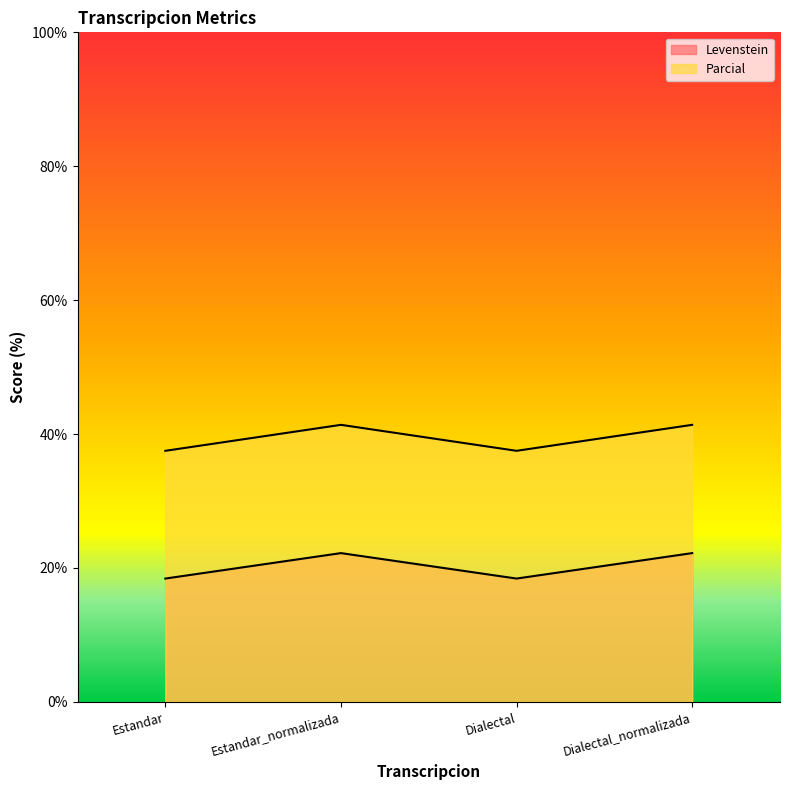

Rank the series at Dialectal_normalizada from lowest to highest value.

Levenstein, Parcial